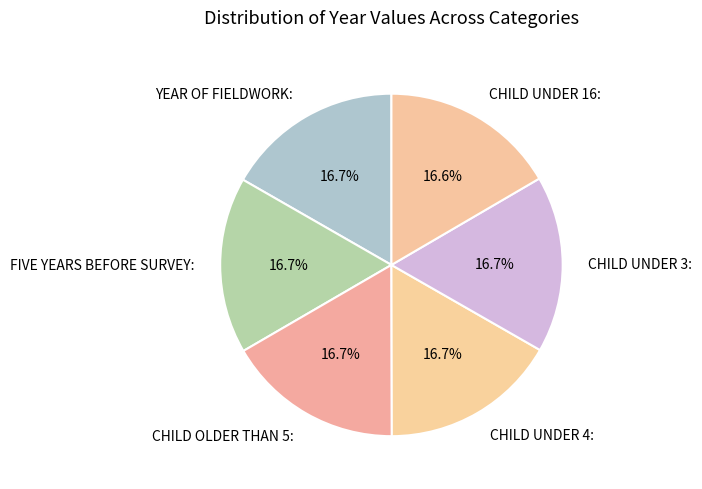

Approximately how many times larger is the value at FIVE YEARS BEFORE SURVEY: compared to CHILD UNDER 4:?

1.0